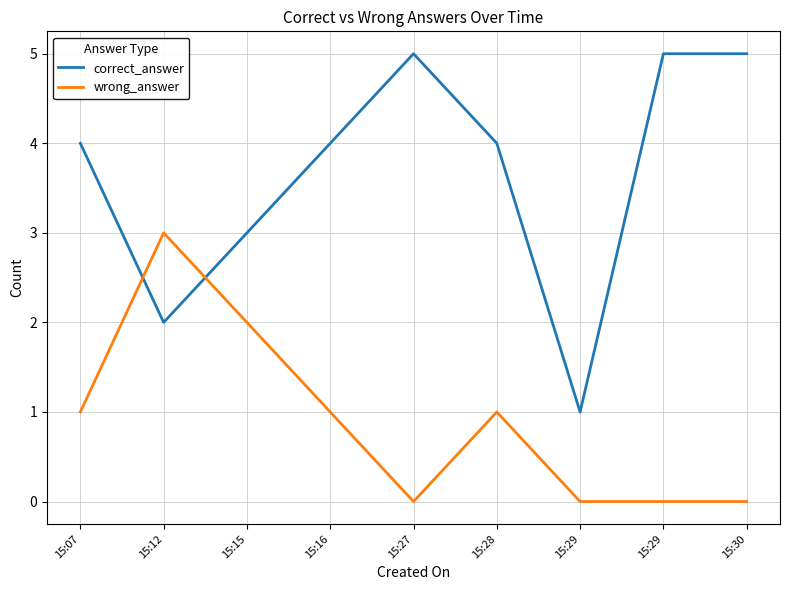

How many distinct data groups are displayed?

2